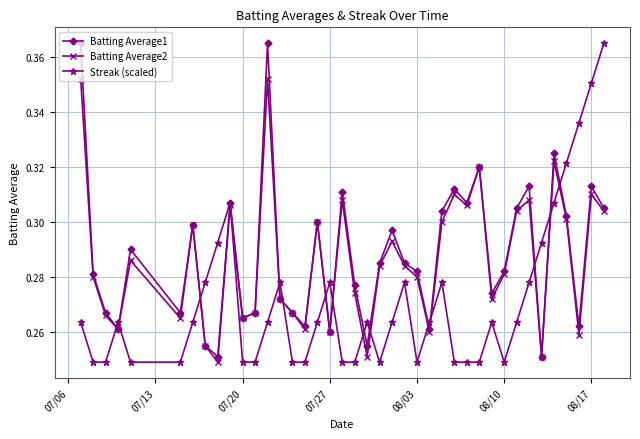

True or false: Streak (scaled) has more than 2 interior local peaks.

True